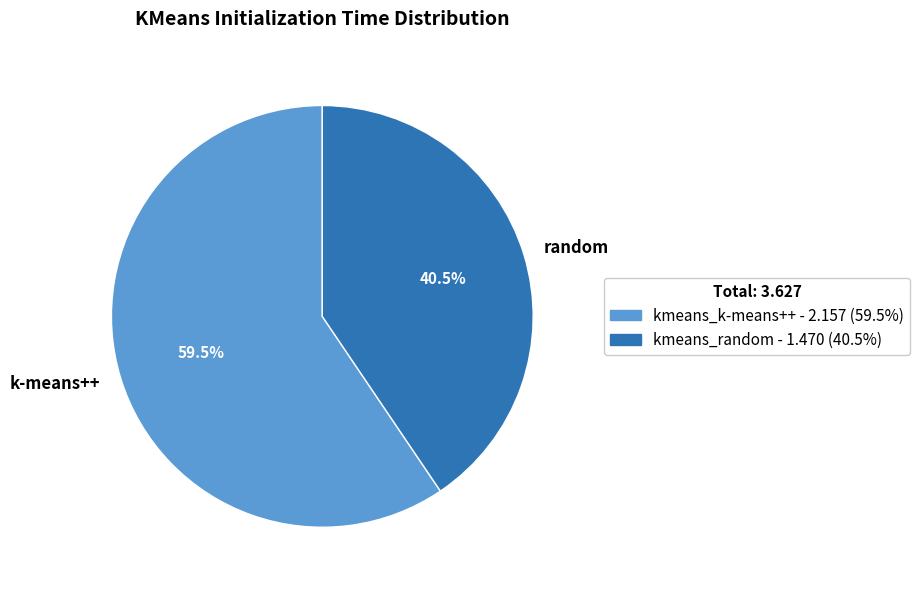

Is there any slice that represents more than half of the pie?

Yes